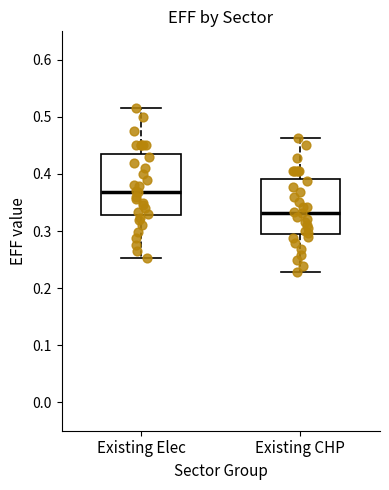

Which box's median line is the lowest?

Existing CHP